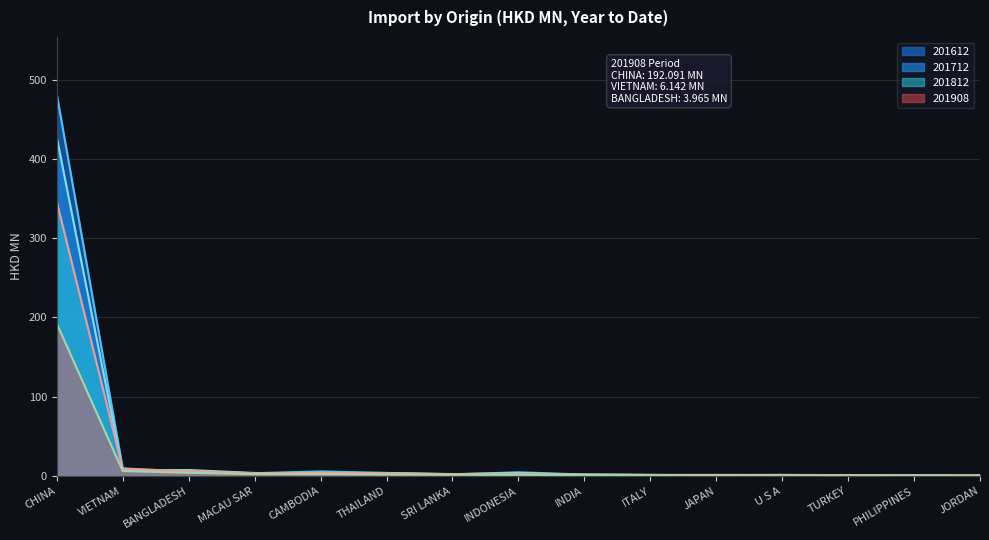

Which series changed the most between THAILAND and JAPAN?

201612